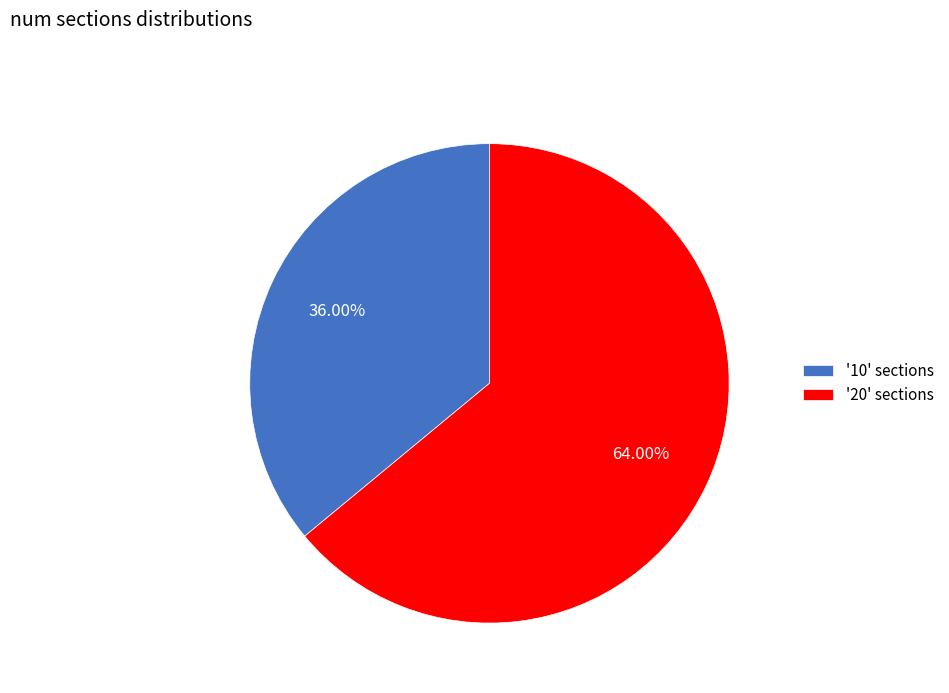

Which category accounts for the majority?

'20' sections